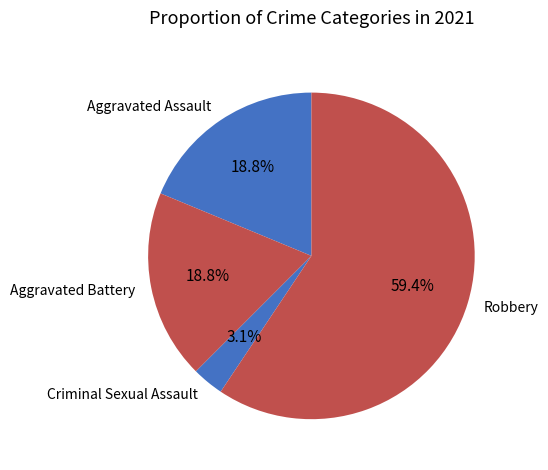

Combined, do Aggravated Assault and Criminal Sexual Assault account for over 50%?

No